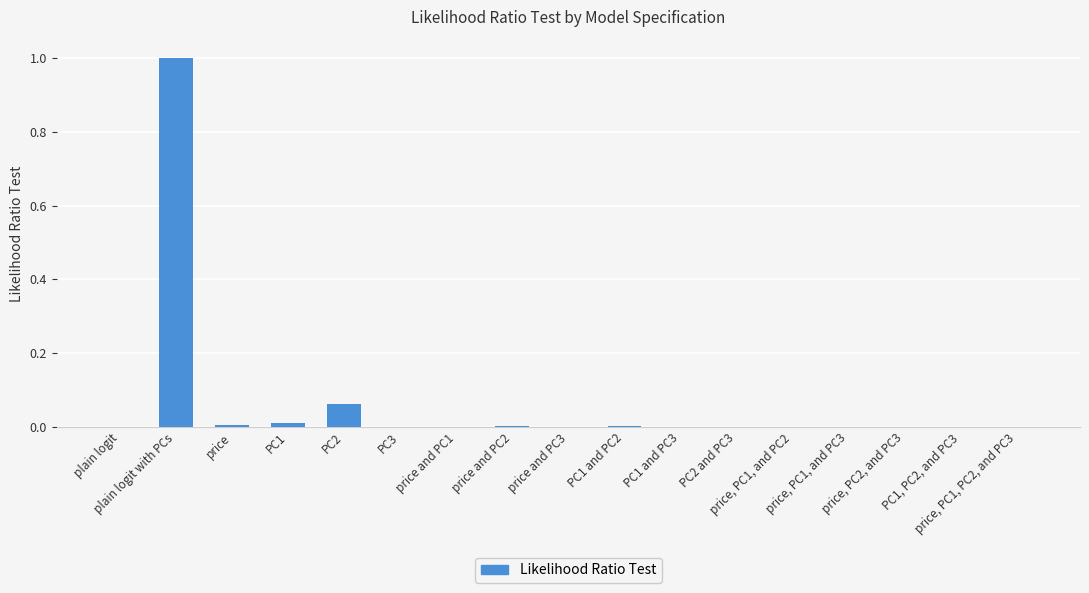

What is the greatest value displayed?

1.0